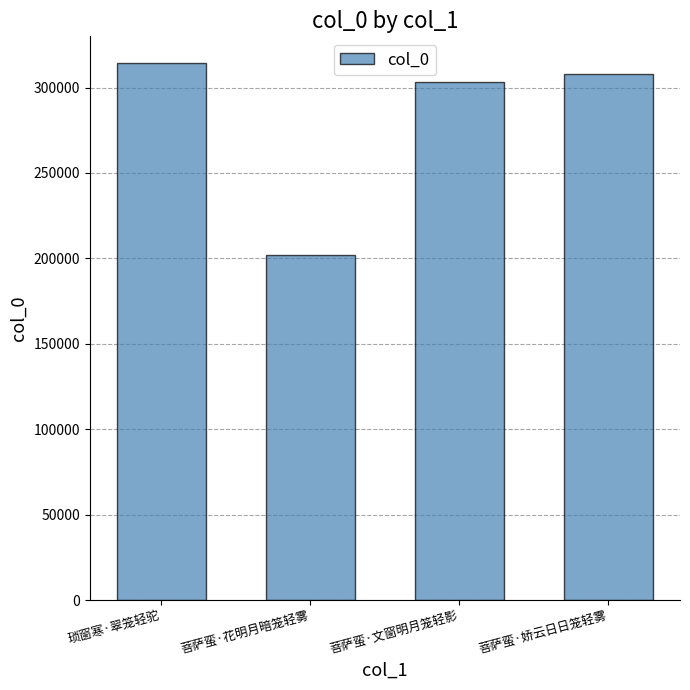

Reading left to right, extract all data points from this chart.

琐窗寒·翠笼轻驼=314248	菩萨蛮·花明月暗笼轻雾=202020	菩萨蛮·文窗明月笼轻影=303412	菩萨蛮·娇云日日笼轻雾=307928